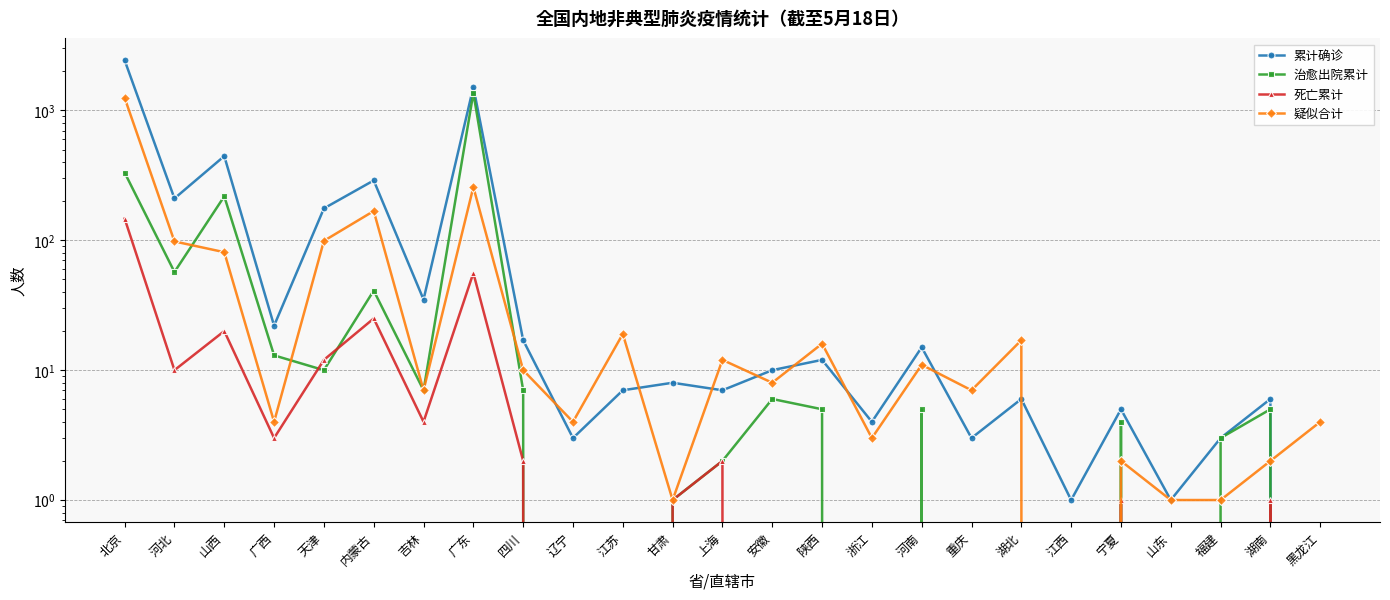

Is it true that 死亡累计 equals 15 at 广东?

False